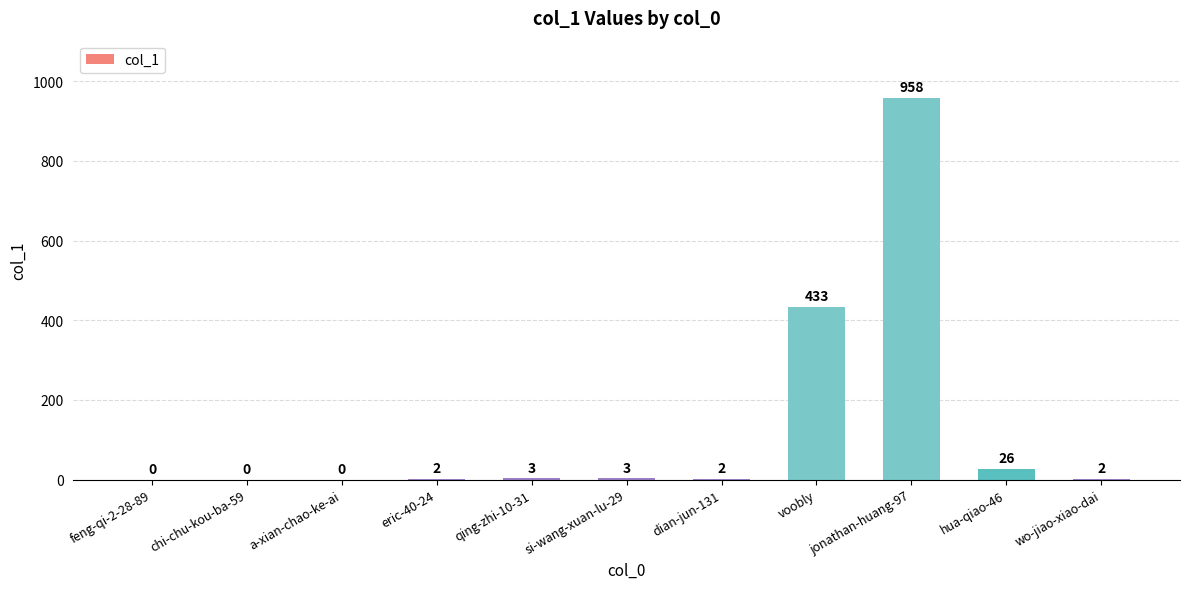

What is the sum of the values at eric-40-24 and chi-chu-kou-ba-59?

2